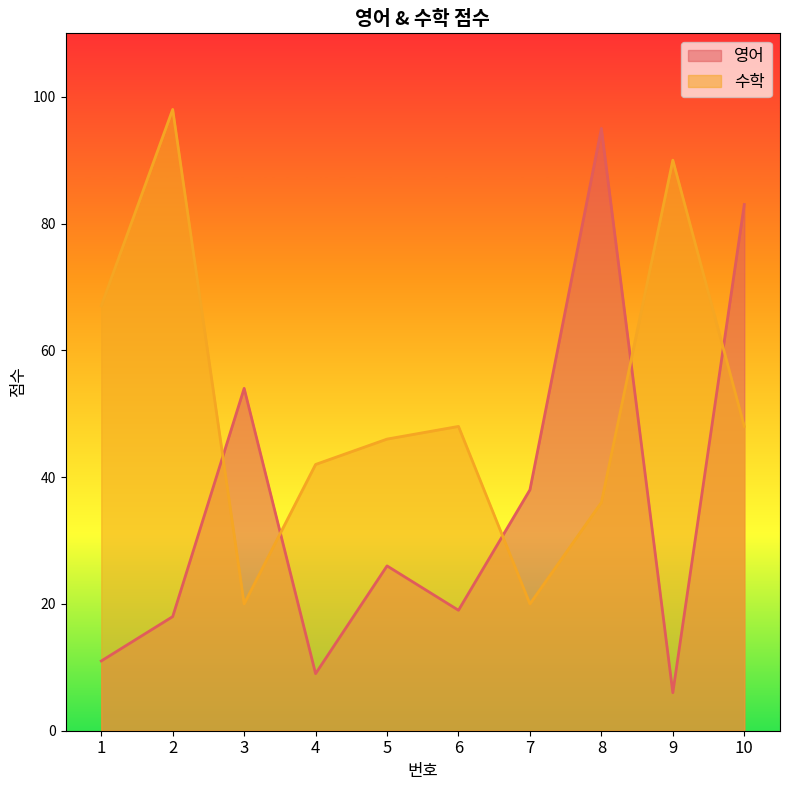

What is the sum of all 수학 values?

515